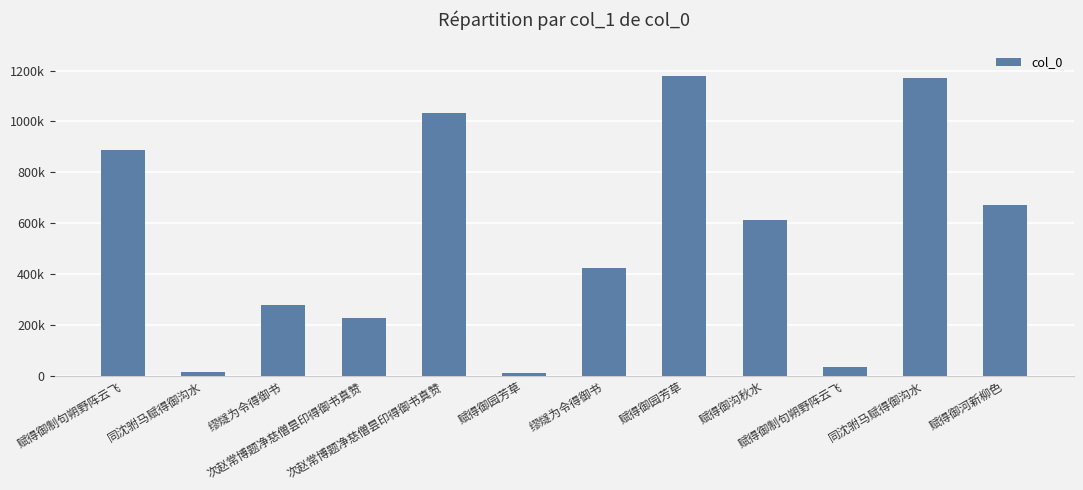

The value at 缪燧为令得御书 is 278757. True or false?

True